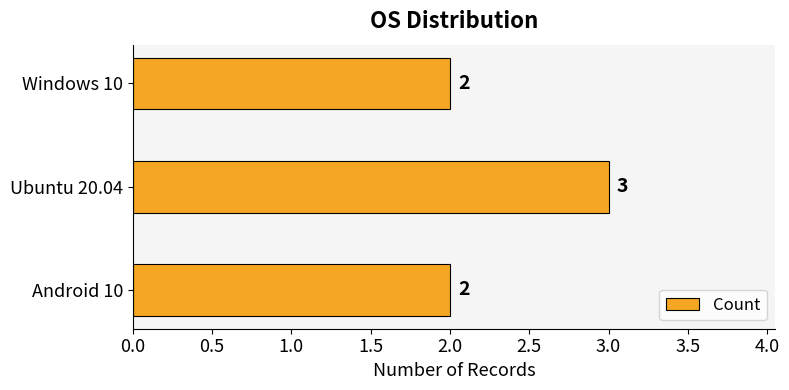

Which label corresponds to the largest value in the chart?

Ubuntu 20.04